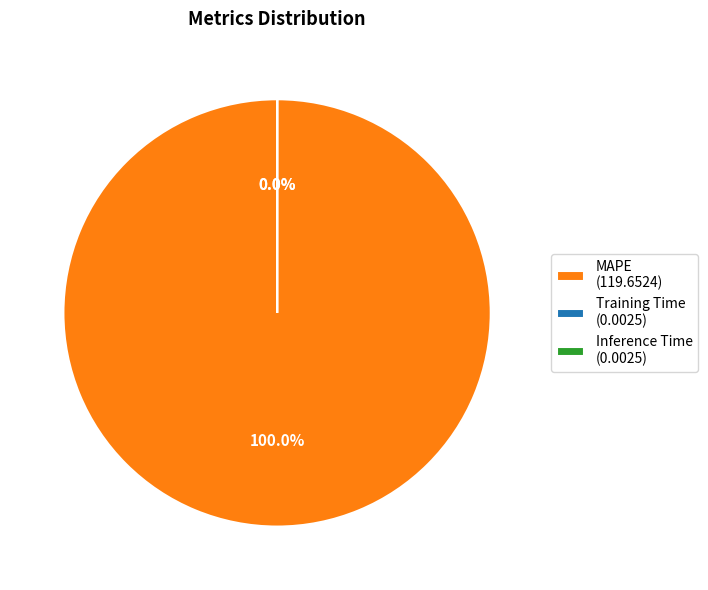

The MAPE slice represents 99% of the pie. True or false?

False